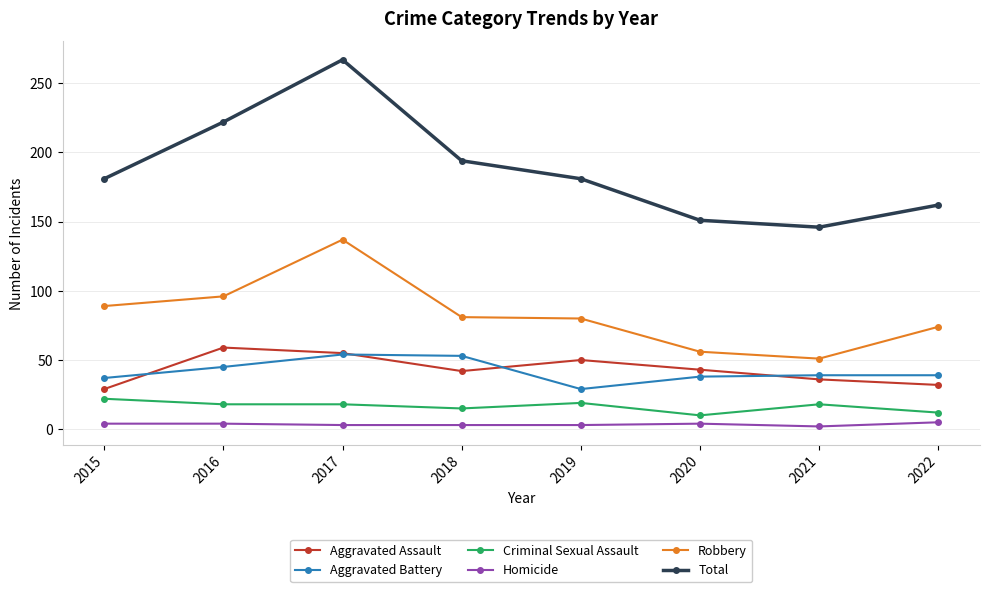

Count the number of categories in the chart.

8